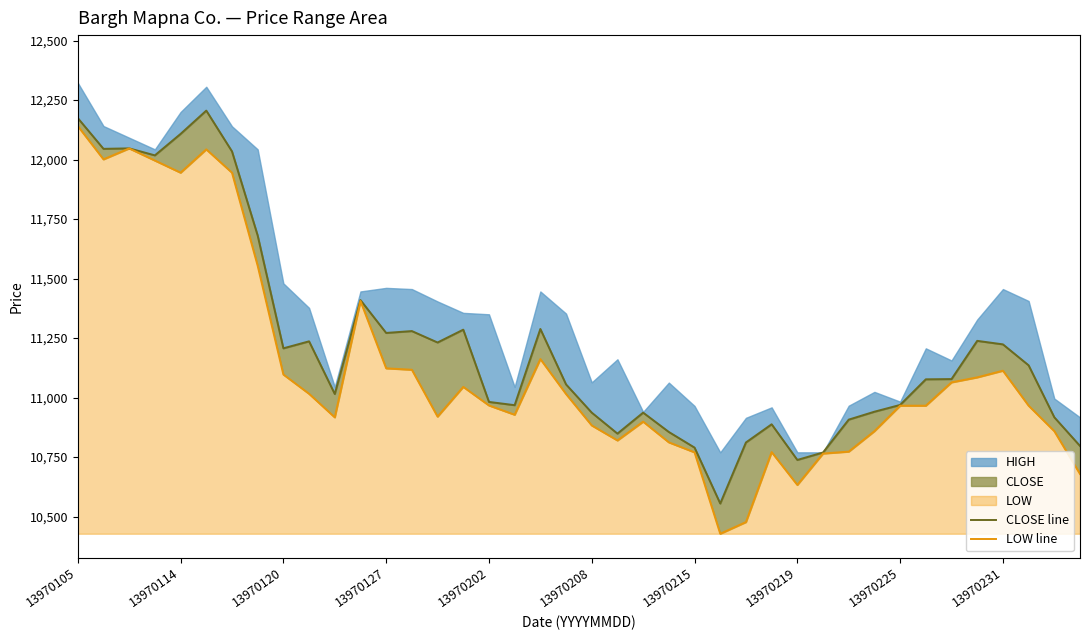

What is the difference between the maximum and minimum values in the CLOSE line series?

1650.8